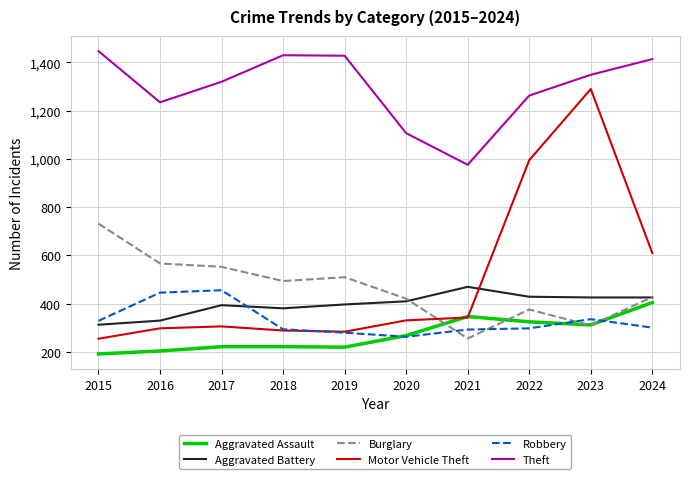

What are all the series names shown in the legend?

Aggravated Assault, Aggravated Battery, Burglary, Motor Vehicle Theft, Robbery, Theft